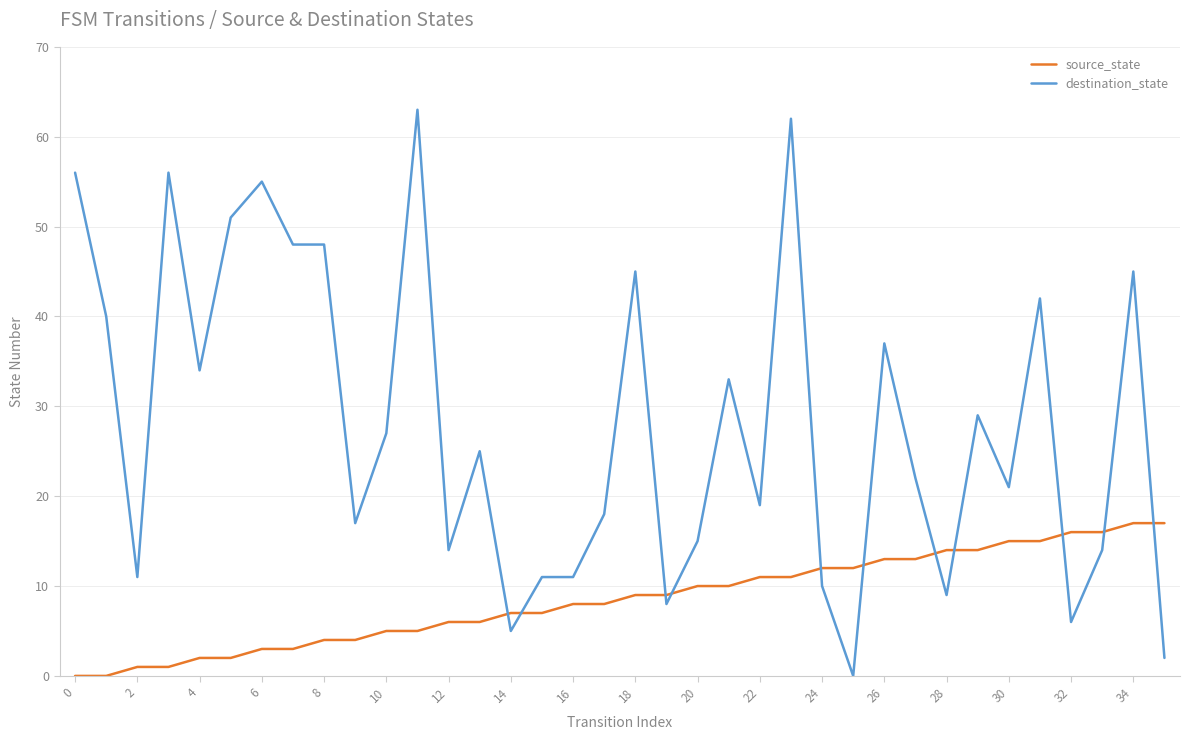

Which series has the widest spread of values?

destination_state